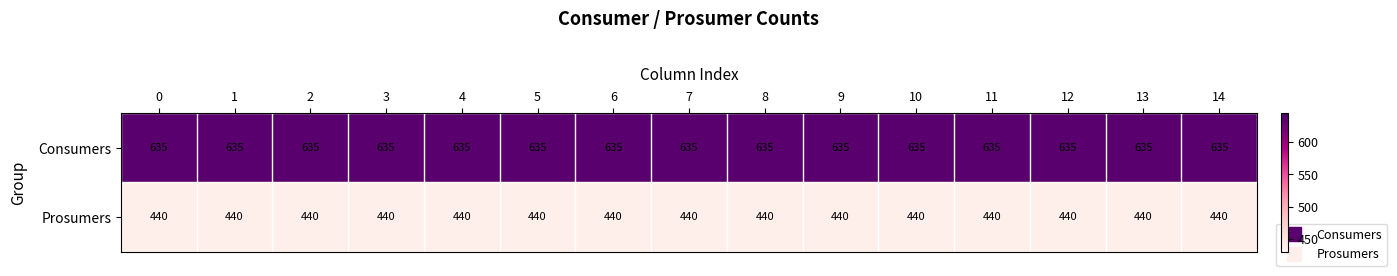

What is the average value of the Prosumers series?

440